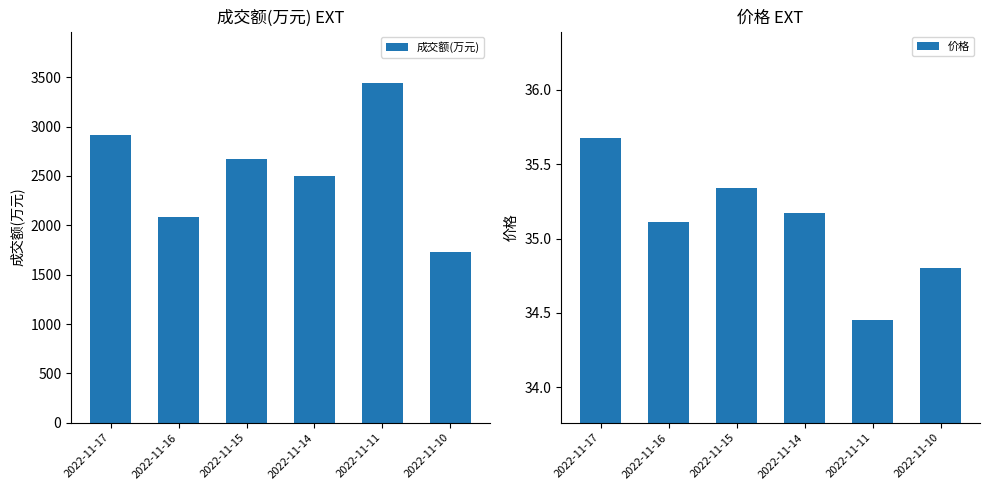

Which series changed the most between 2022-11-15 and 2022-11-10?

成交额(万元)